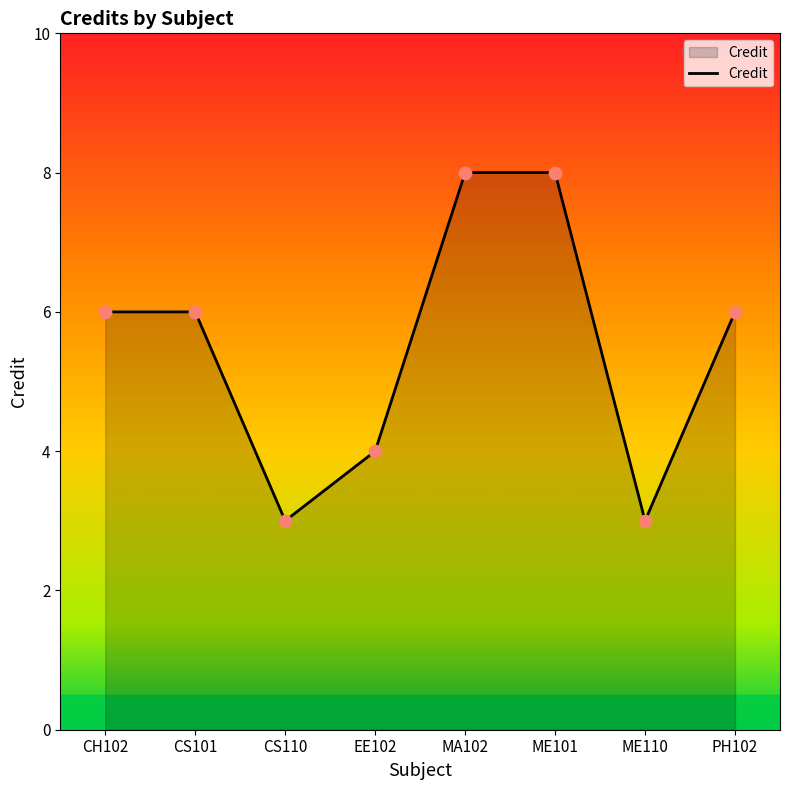

Which has a higher value, ME101 or EE102?

ME101